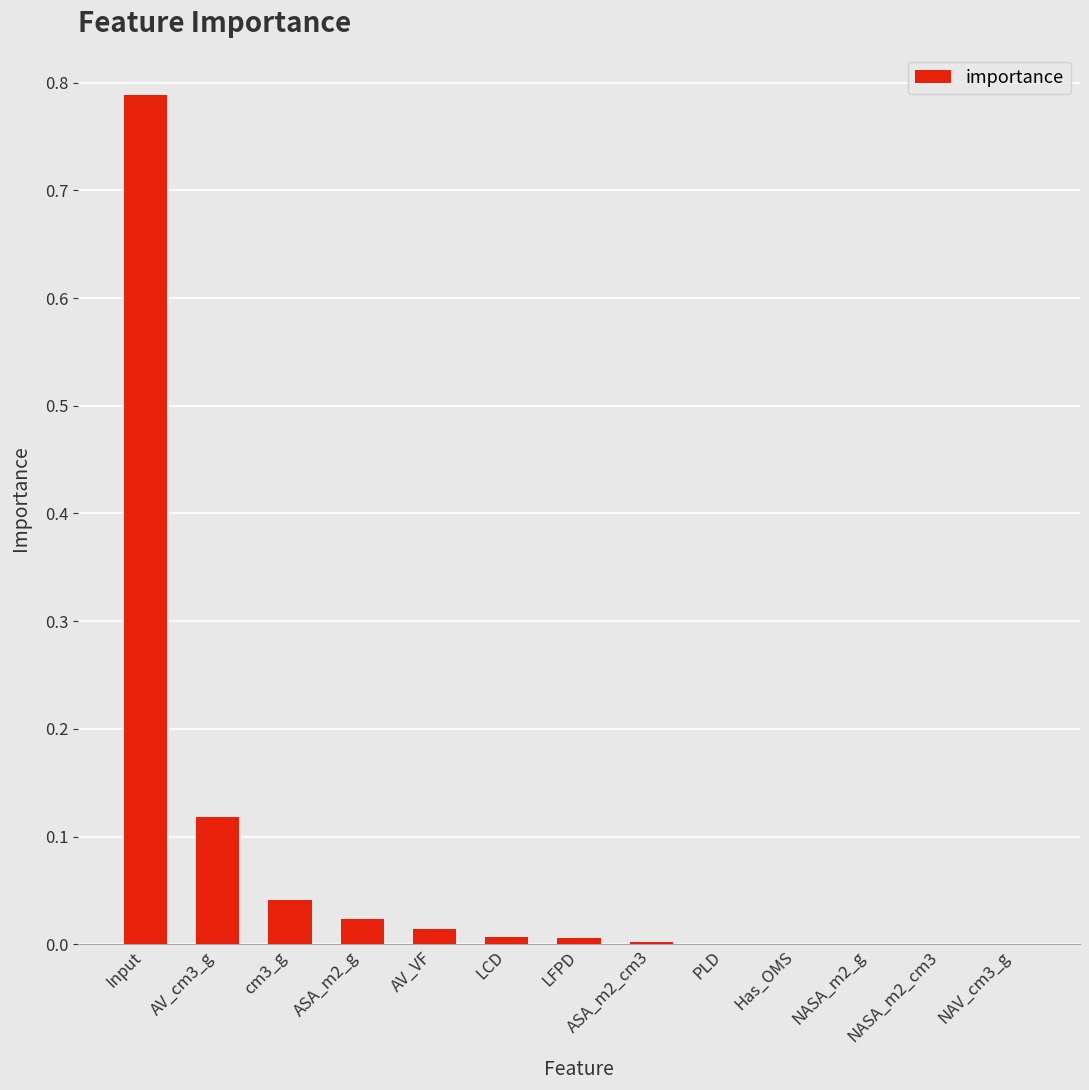

What is the sum of all values?

1.0